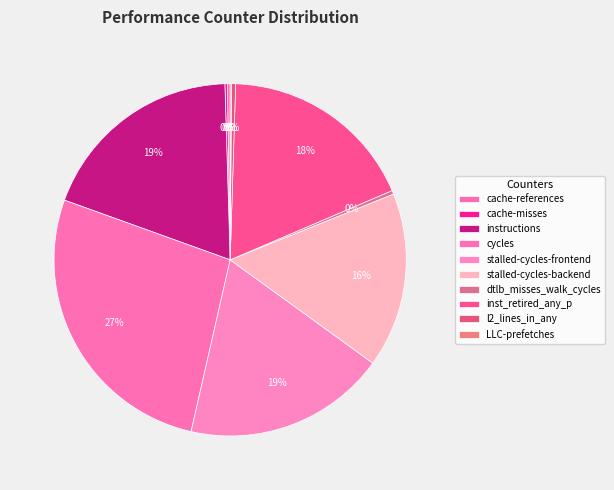

Is the sum of cache-misses and instructions greater than half?

No